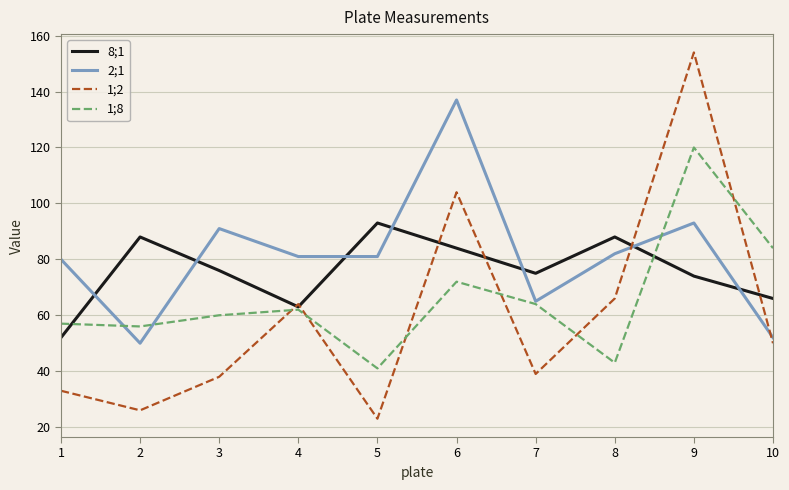

How many interior local peaks does the 8;1 series have?

3